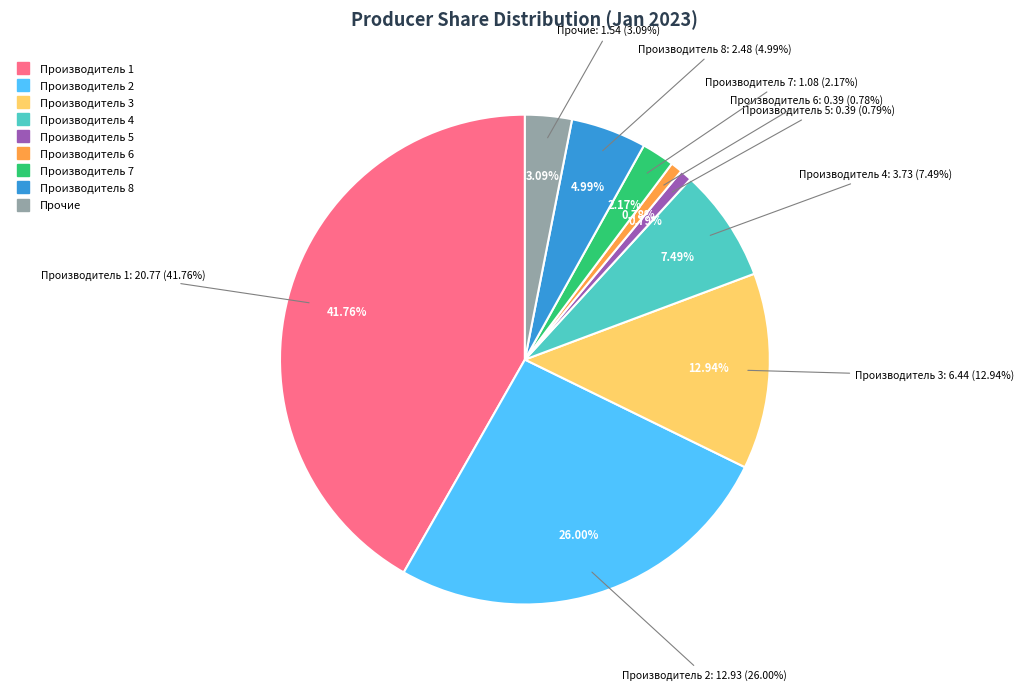

Is there a majority slice in this chart?

No